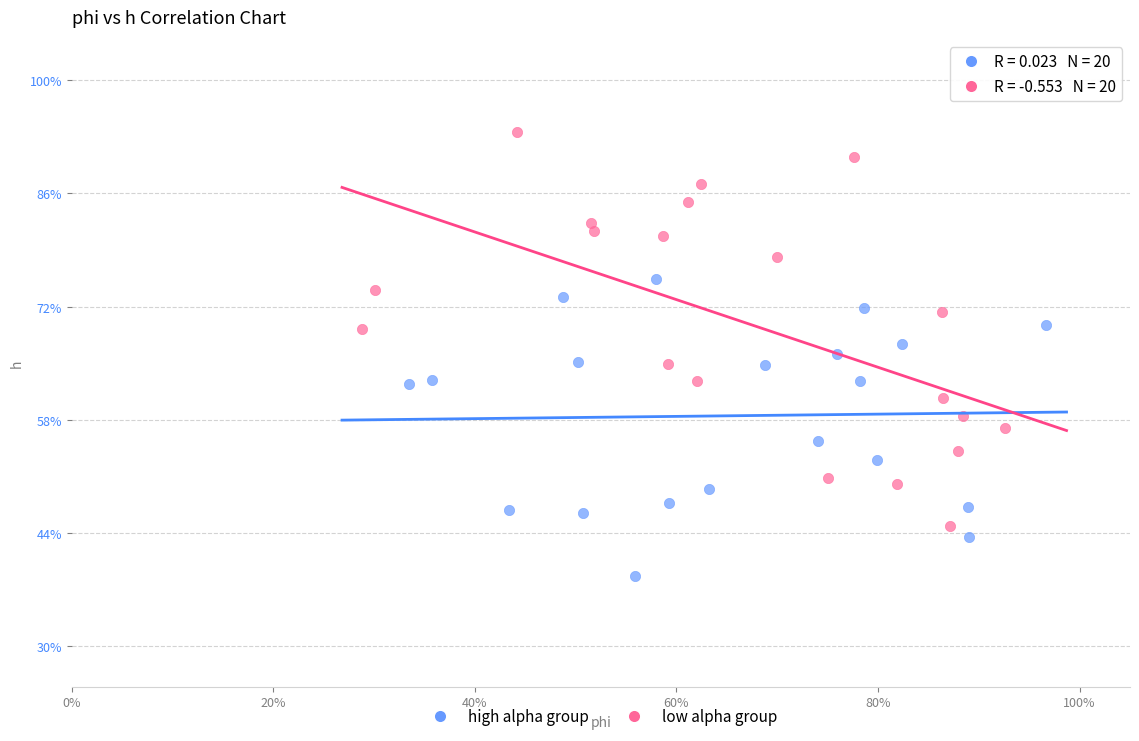

Which series reaches the maximum Y coordinate?

low alpha group